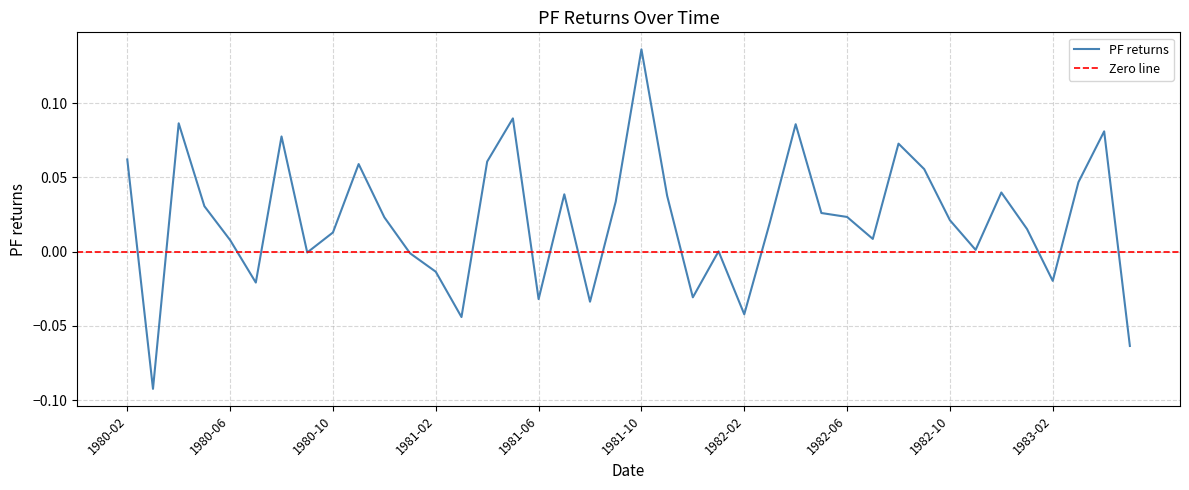

Reading left to right, what are all the values shown in this chart?

0.1	-0.1	0.1	0.0	0.0	-0.0	0.1	-0.0	0.0	0.1	0.0	-0.0	-0.0	-0.0	0.1	0.1	-0.0	0.0	-0.0	0.0	0.1	0.0	-0.0	0.0	-0.0	0.0	0.1	0.0	0.0	0.0	0.1	0.1	0.0	0.0	0.0	0.0	-0.0	0.0	0.1	-0.1